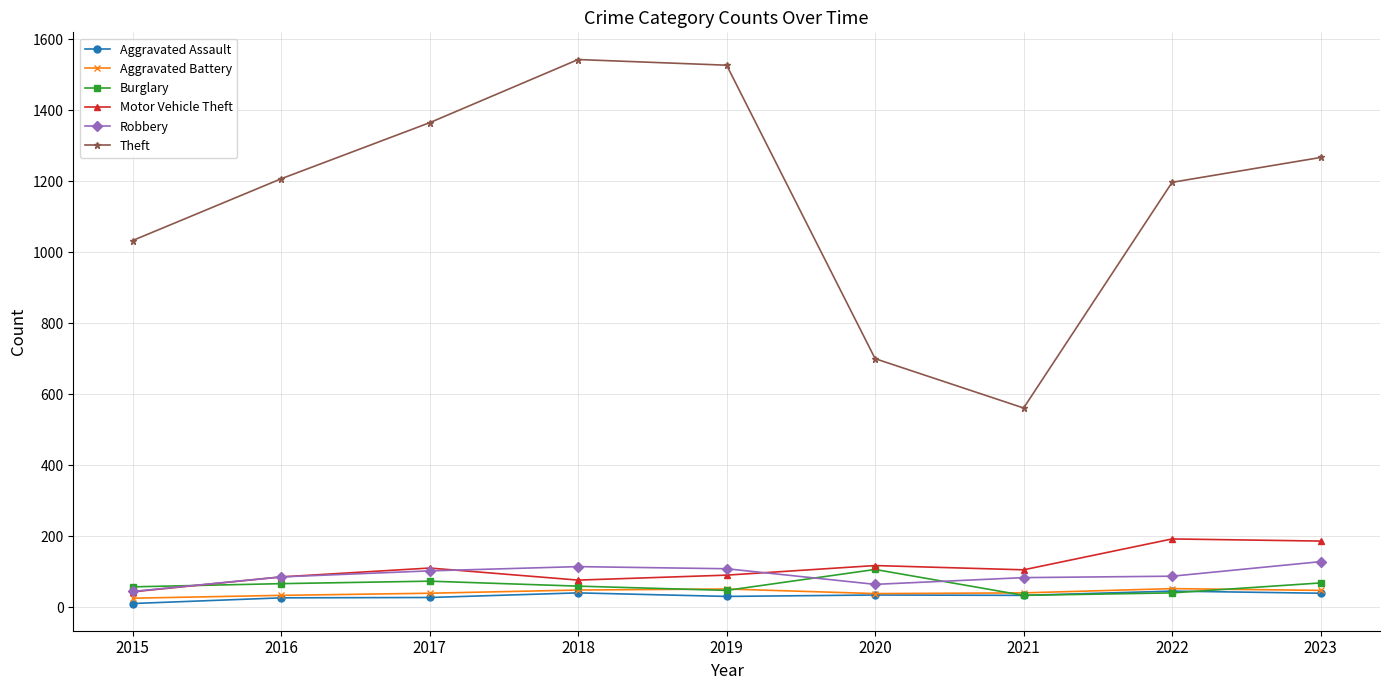

In Theft, how many points are lower than both neighbors (excluding endpoints)?

1